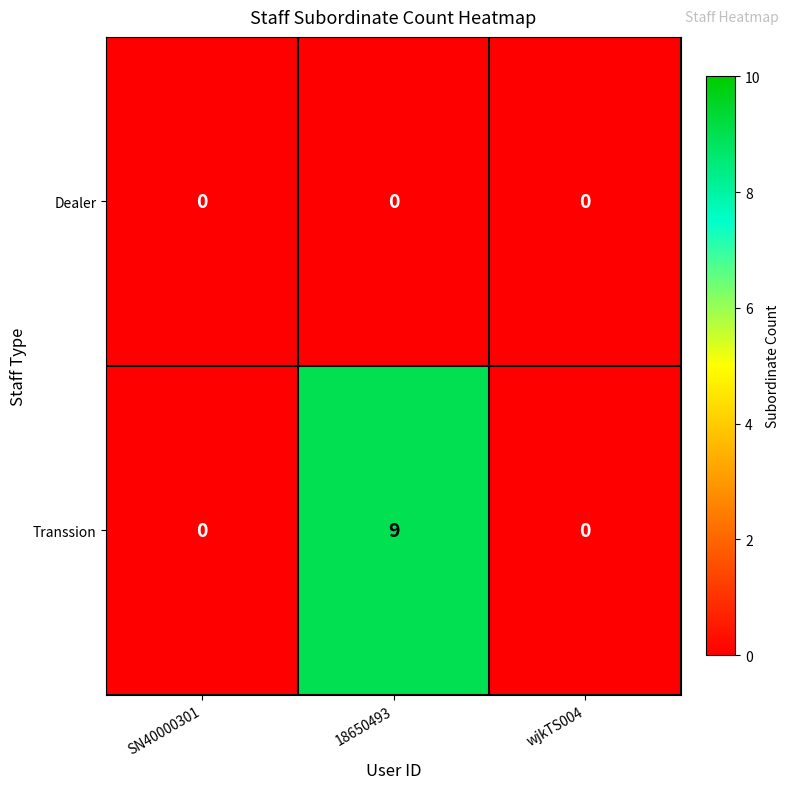

Reading right to left, extract all data points from this chart.

Dealer: 0	0	0
Transsion: 0	9	0